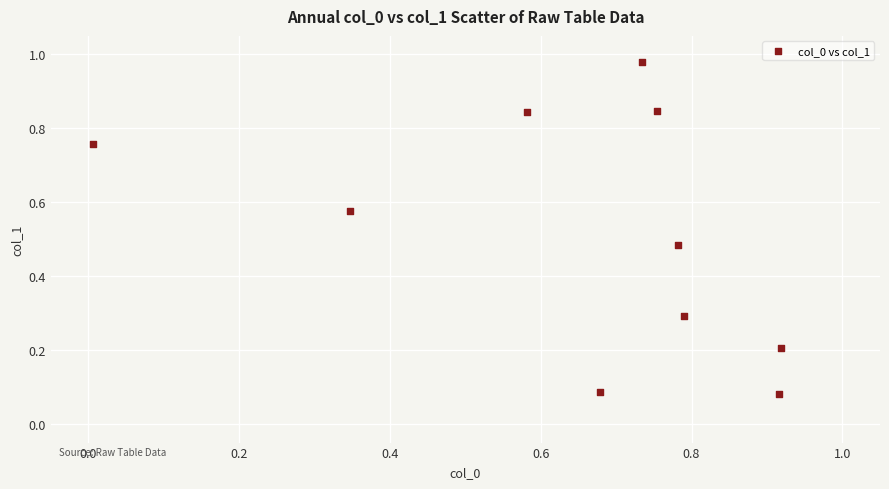

What is the range of X values (max minus min)?

0.9